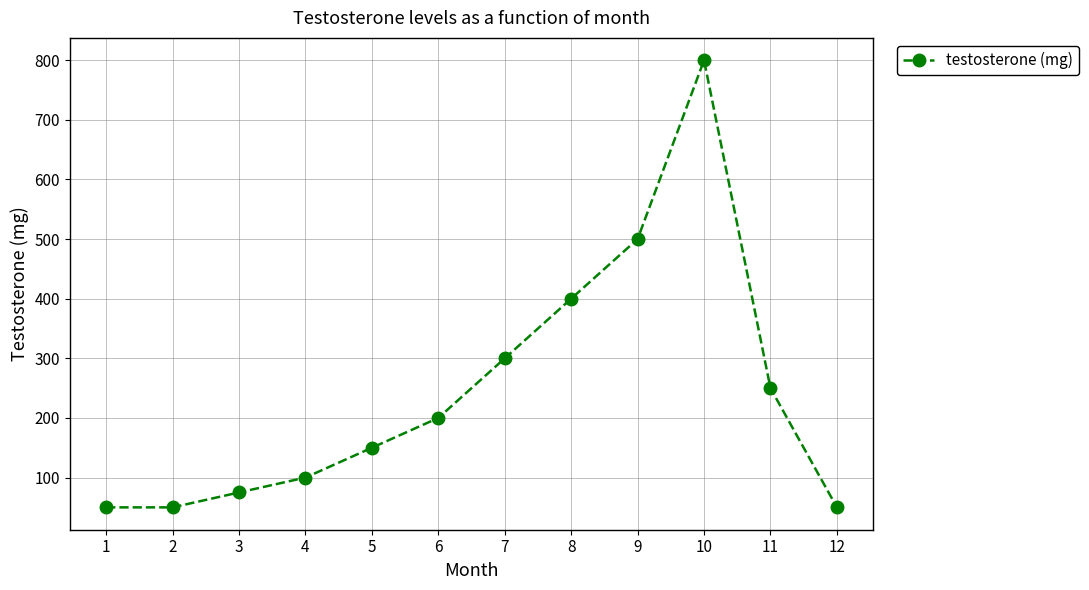

What is the difference between the maximum and minimum values?

750